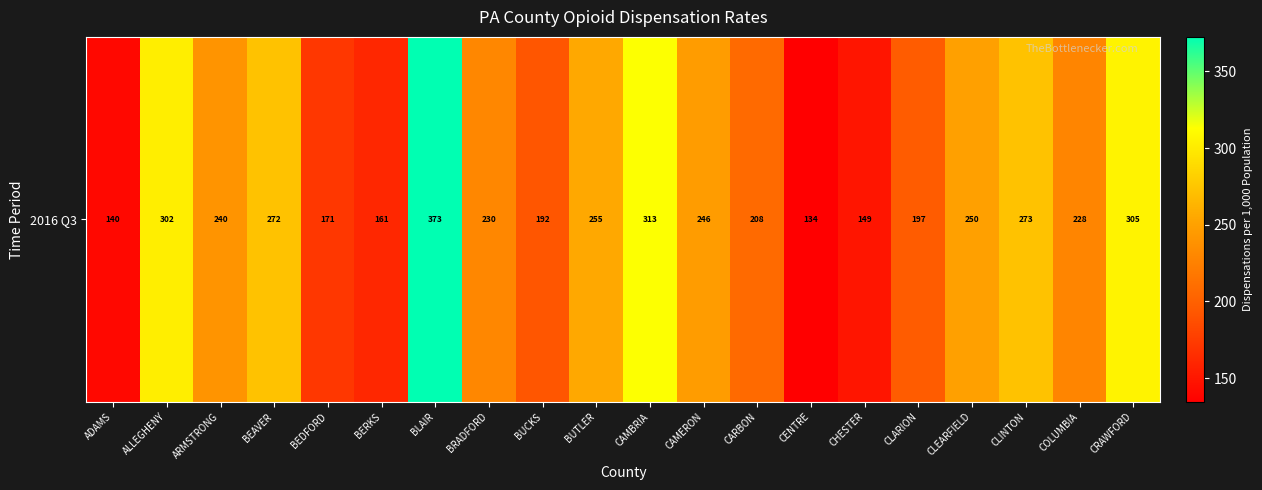

List the labels in order of value, largest first.

BLAIR, CAMBRIA, CRAWFORD, ALLEGHENY, CLINTON, BEAVER, BUTLER, CLEARFIELD, CAMERON, ARMSTRONG, BRADFORD, COLUMBIA, CARBON, CLARION, BUCKS, BEDFORD, BERKS, CHESTER, ADAMS, CENTRE